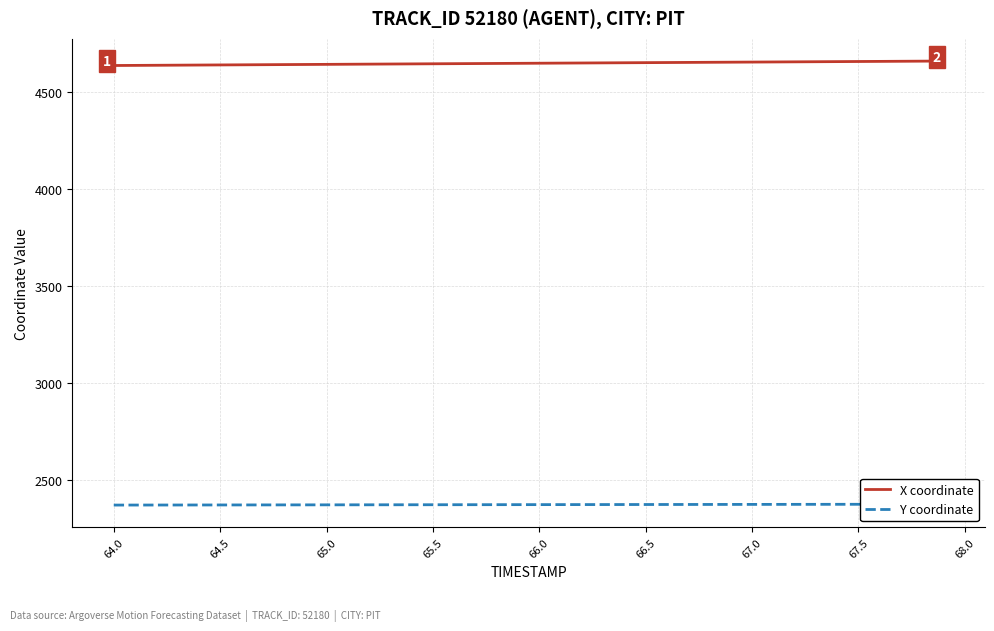

What is the maximum value for X coordinate?

4657.9